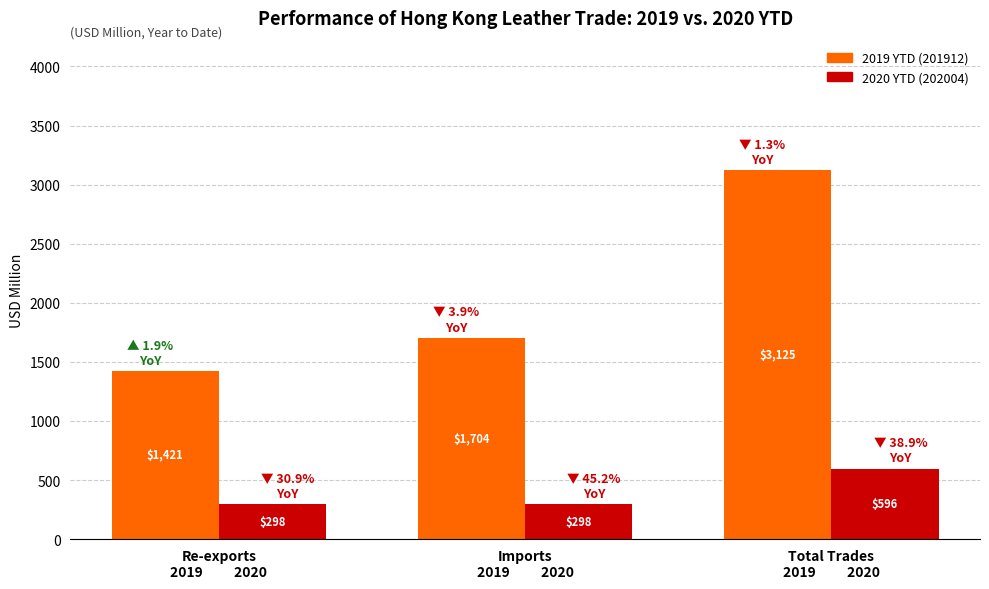

At how many categories does at least one series exceed 1581?

2